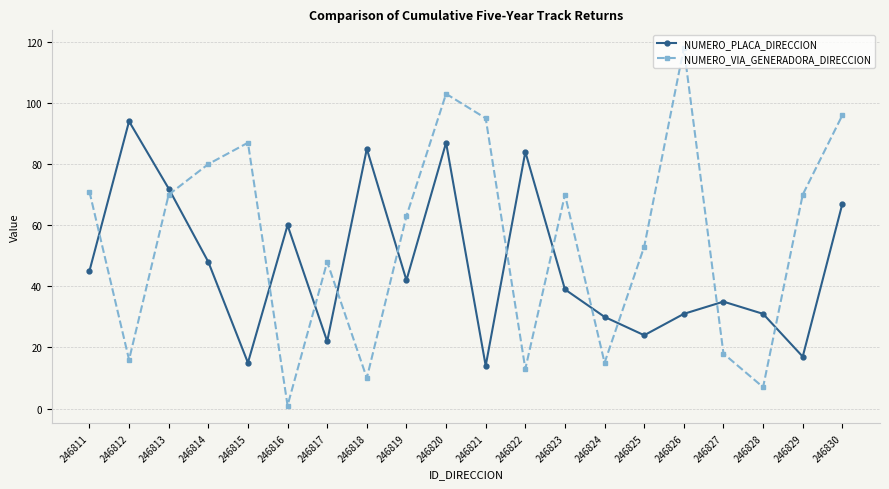

What is the value of the NUMERO_PLACA_DIRECCION point at the 19th from the left?

17